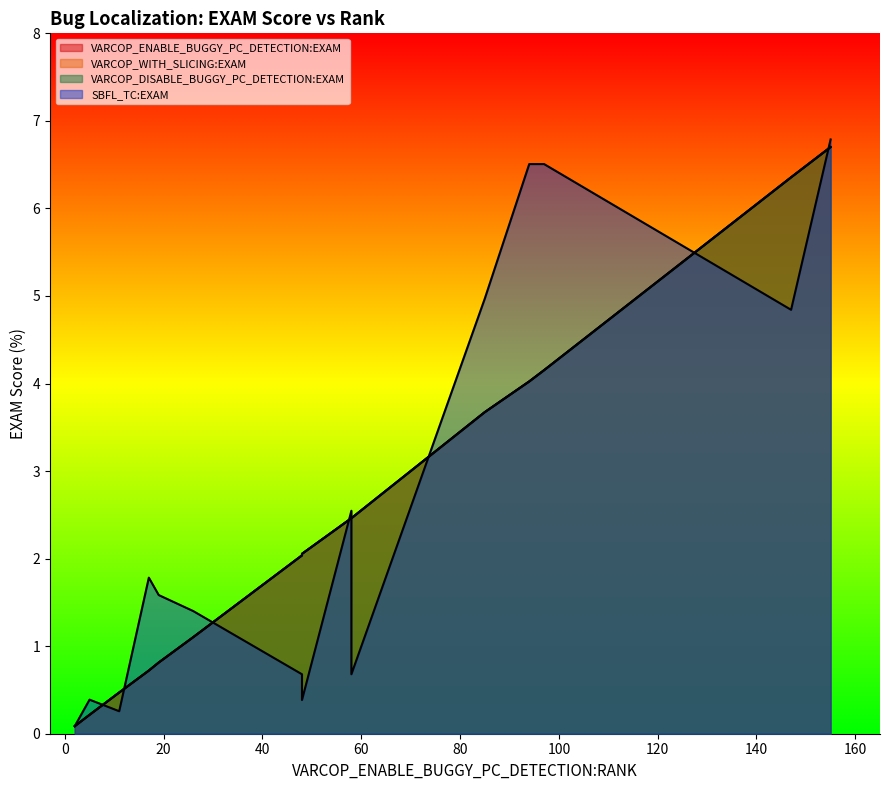

Rank the series by their maximum value, from highest to lowest.

SBFL_TC:EXAM, VARCOP_ENABLE_BUGGY_PC_DETECTION:EXAM, VARCOP_WITH_SLICING:EXAM, VARCOP_DISABLE_BUGGY_PC_DETECTION:EXAM